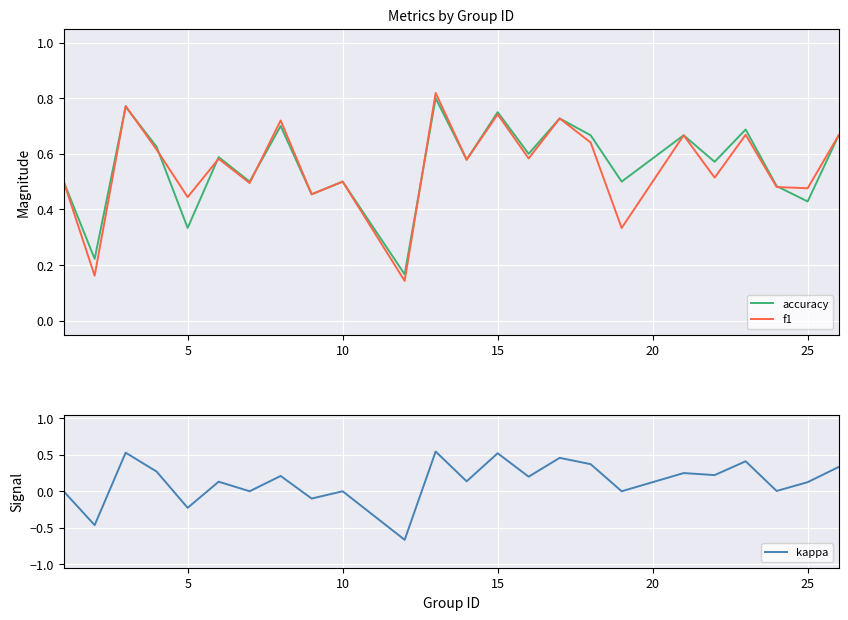

What is the difference between the maximum and minimum values in the f1 series?

0.7